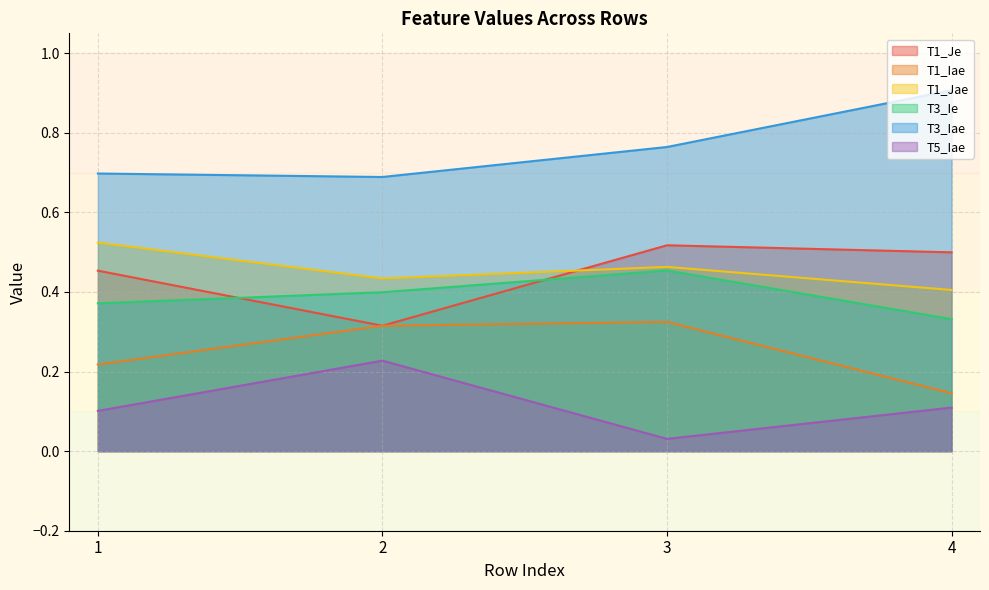

What is the difference between the maximum and minimum values in the T1_Je series?

0.2